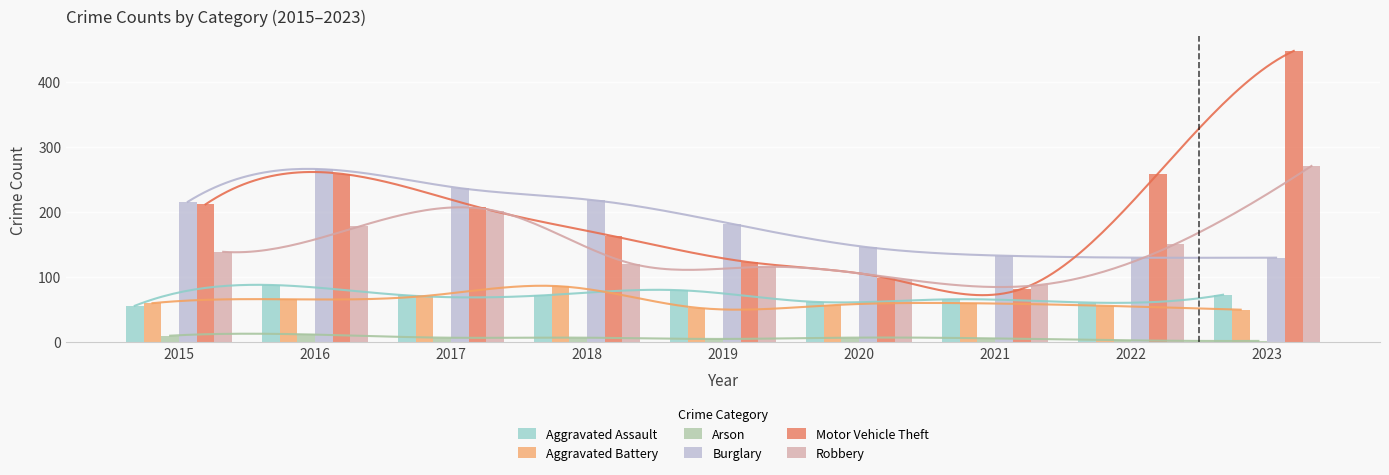

What is the average value of the Burglary series?

184